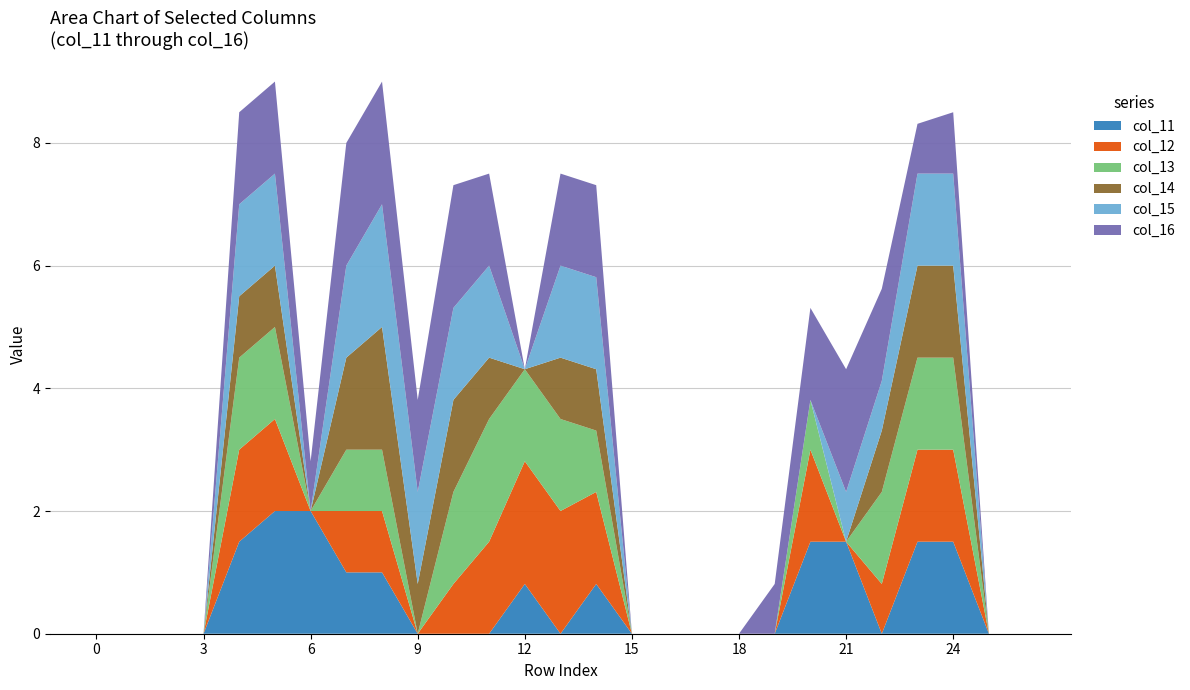

Reading left to right, transcribe all the data shown in this chart.

col_11: 0=0.0	1=0.0	2=0.0	3=0.0	4=1.5	5=2.0	6=2.0	7=1.0	8=1.0	9=0.0	10=0.0	11=0.0	12=0.8	13=0.0	14=0.8	15=0.0	16=0.0	17=0.0	18=0.0	19=0.0	20=1.5	21=1.5	22=0.0	23=1.5	24=1.5	25=0.0	26=0.0
col_12: 0=0.0	1=0.0	2=0.0	3=0.0	4=1.5	5=1.5	6=0.0	7=1.0	8=1.0	9=0.0	10=0.8	11=1.5	12=2.0	13=2.0	14=1.5	15=0.0	16=0.0	17=0.0	18=0.0	19=0.0	20=1.5	21=0.0	22=0.8	23=1.5	24=1.5	25=0.0	26=0.0
col_13: 0=0.0	1=0.0	2=0.0	3=0.0	4=1.5	5=1.5	6=0.0	7=1.0	8=1.0	9=0.0	10=1.5	11=2.0	12=1.5	13=1.5	14=1.0	15=0.0	16=0.0	17=0.0	18=0.0	19=0.0	20=0.8	21=0.0	22=1.5	23=1.5	24=1.5	25=0.0	26=0.0
col_14: 0=0.0	1=0.0	2=0.0	3=0.0	4=1.0	5=1.0	6=0.0	7=1.5	8=2.0	9=0.8	10=1.5	11=1.0	12=0.0	13=1.0	14=1.0	15=0.0	16=0.0	17=0.0	18=0.0	19=0.0	20=0.0	21=0.0	22=1.0	23=1.5	24=1.5	25=0.0	26=0.0
col_15: 0=0.0	1=0.0	2=0.0	3=0.0	4=1.5	5=1.5	6=0.0	7=1.5	8=2.0	9=1.5	10=1.5	11=1.5	12=0.0	13=1.5	14=1.5	15=0.0	16=0.0	17=0.0	18=0.0	19=0.0	20=0.0	21=0.8	22=0.8	23=1.5	24=1.5	25=0.0	26=0.0
col_16: 0=0.0	1=0.0	2=0.0	3=0.0	4=1.5	5=1.5	6=0.8	7=2.0	8=2.0	9=1.5	10=2.0	11=1.5	12=0.0	13=1.5	14=1.5	15=0.0	16=0.0	17=0.0	18=0.0	19=0.8	20=1.5	21=2.0	22=1.5	23=0.8	24=1.0	25=0.0	26=0.0